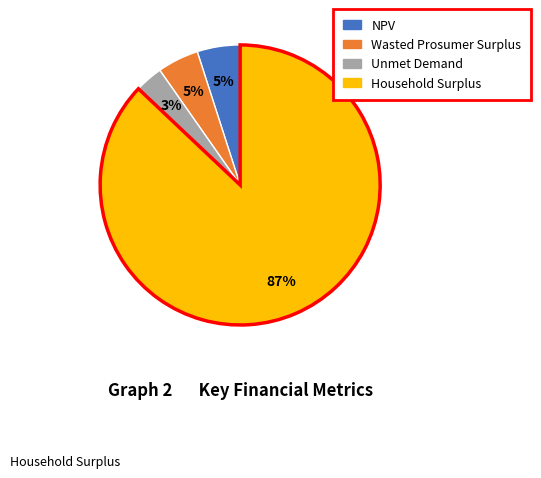

To the nearest percent, what percentage of the pie is Wasted Prosumer Surplus?

5%